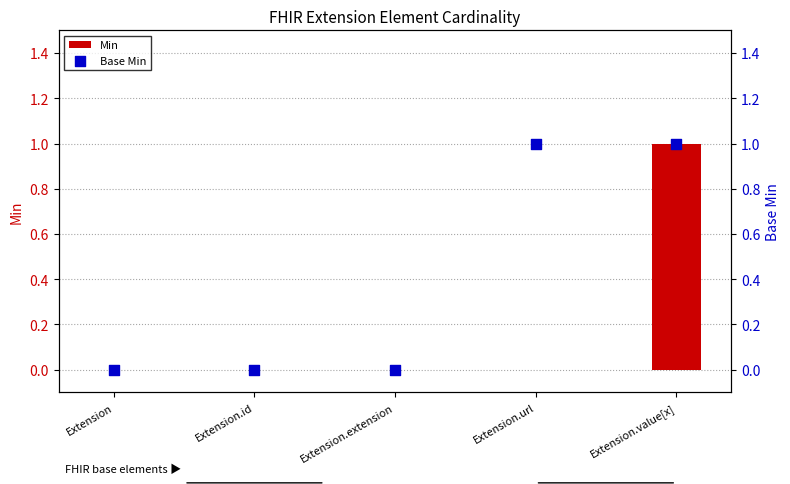

Which series has the widest spread of Y values?

Min